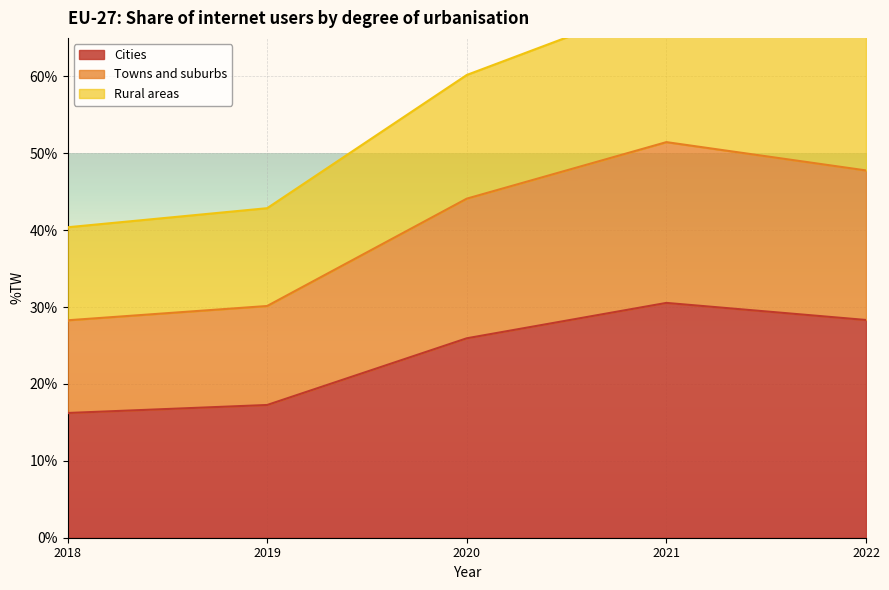

What is the difference between the Rural areas values at 2021 and 2018?

0.3